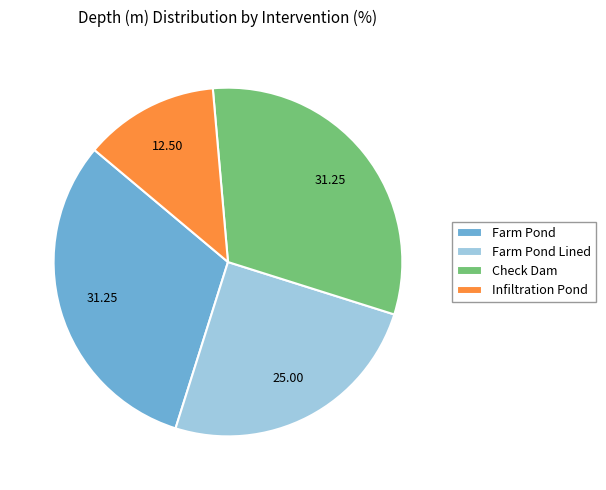

Does any single category account for the majority?

No